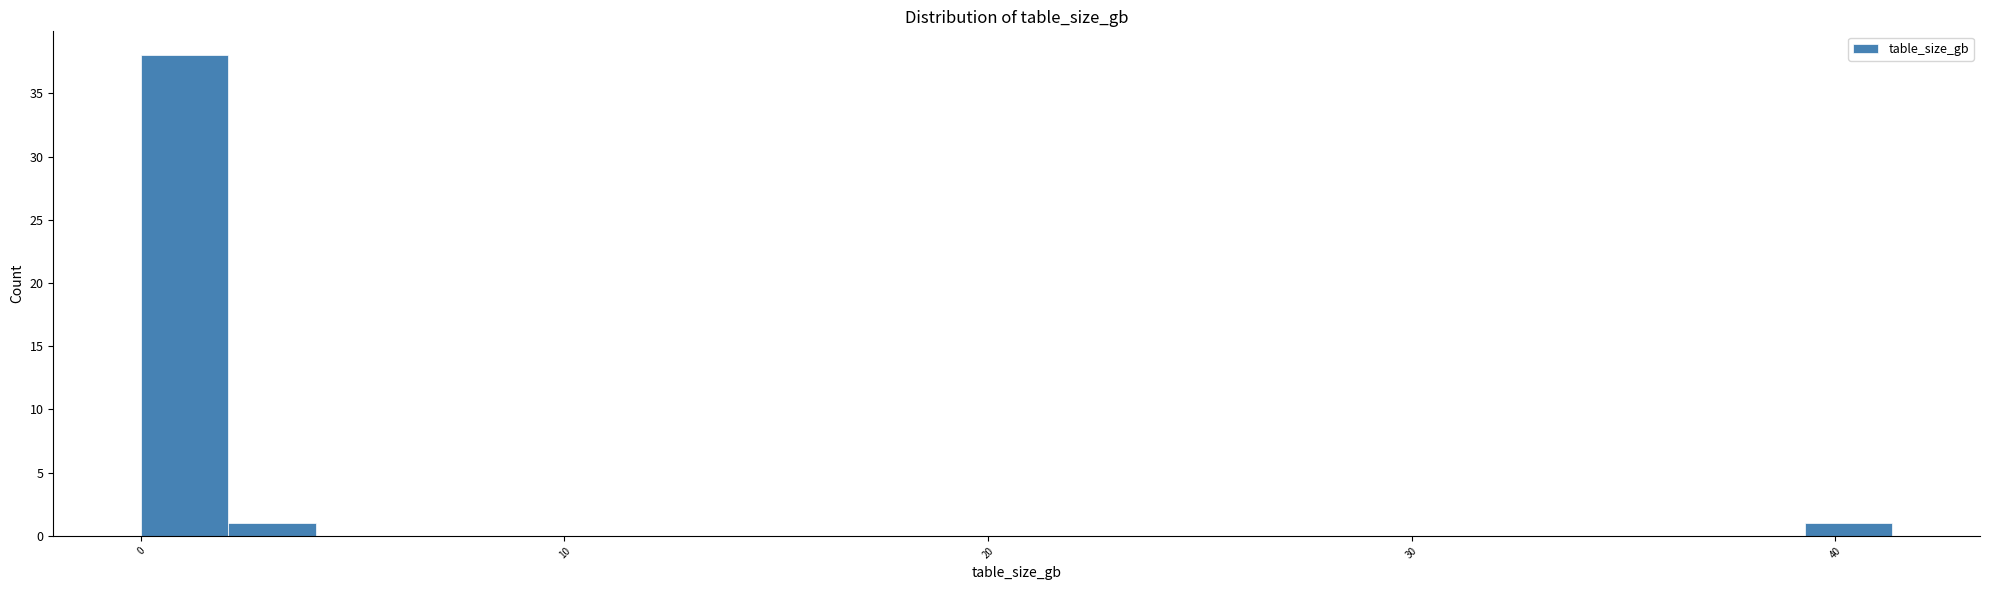

Read against the x-axis, roughly where is the centre of the tallest bar?

1